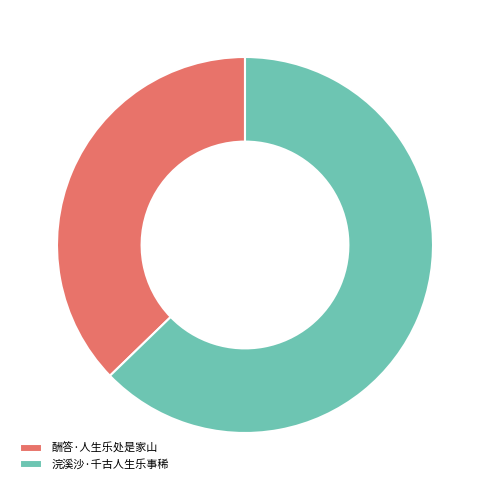

Rank the categories by value from lowest to highest.

酬答·人生乐处是家山, 浣溪沙·千古人生乐事稀